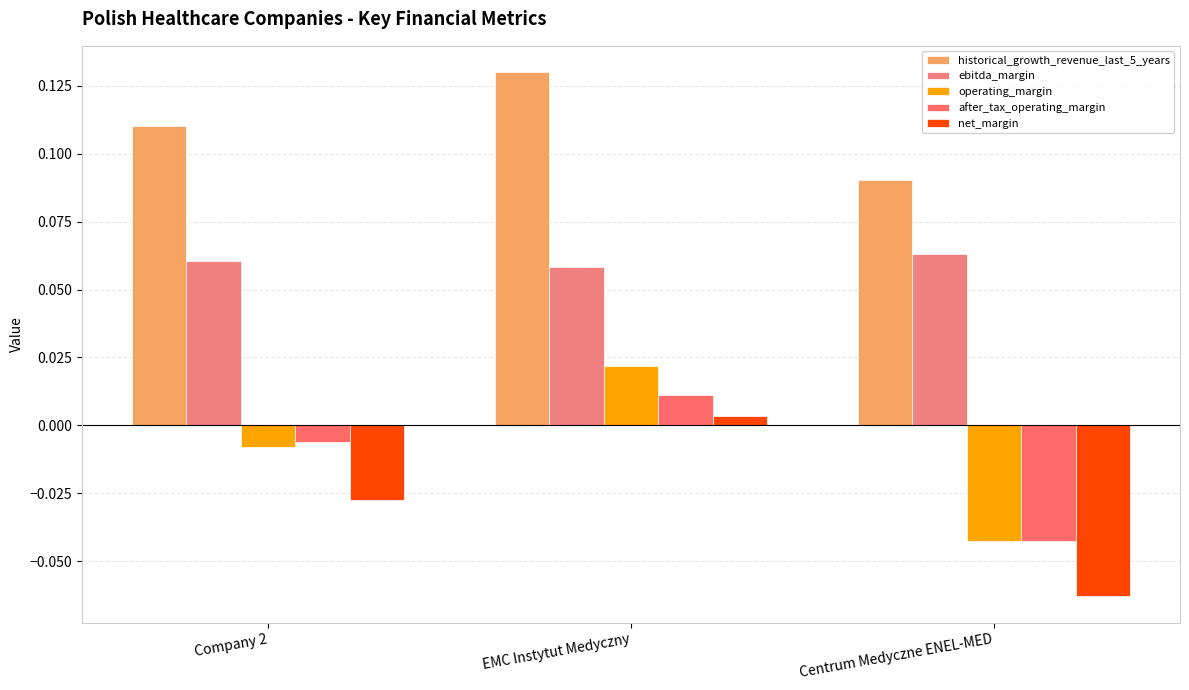

Which series has the widest spread of values?

net_margin